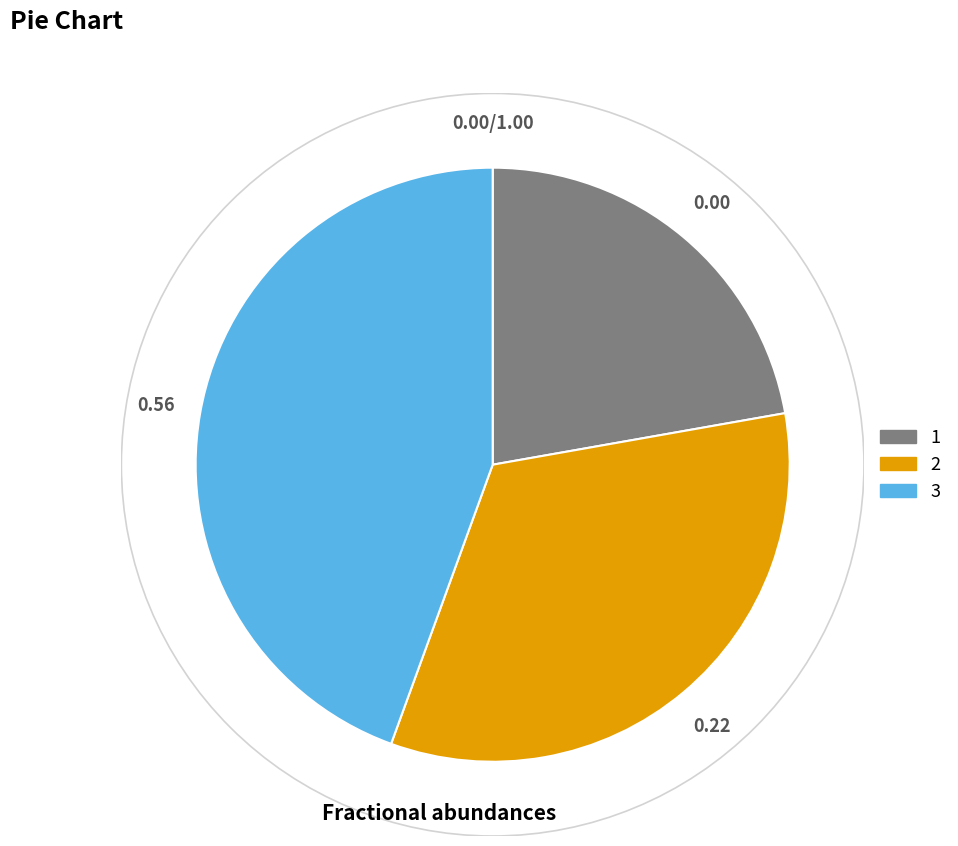

Combined, do 2 and 3 account for over 50%?

Yes